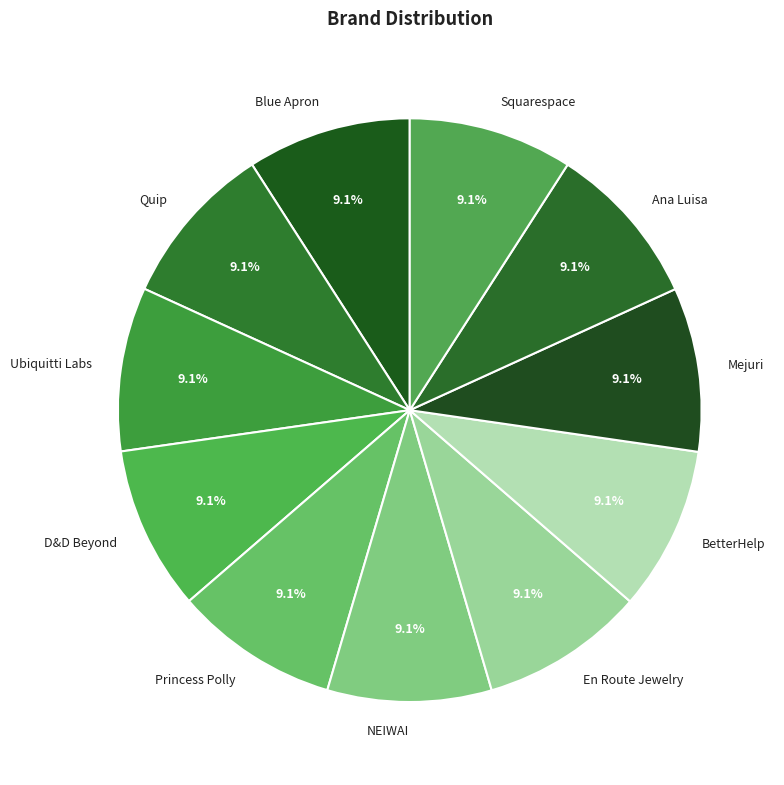

What is the ratio of the value at BetterHelp to the value at Quip?

1.0